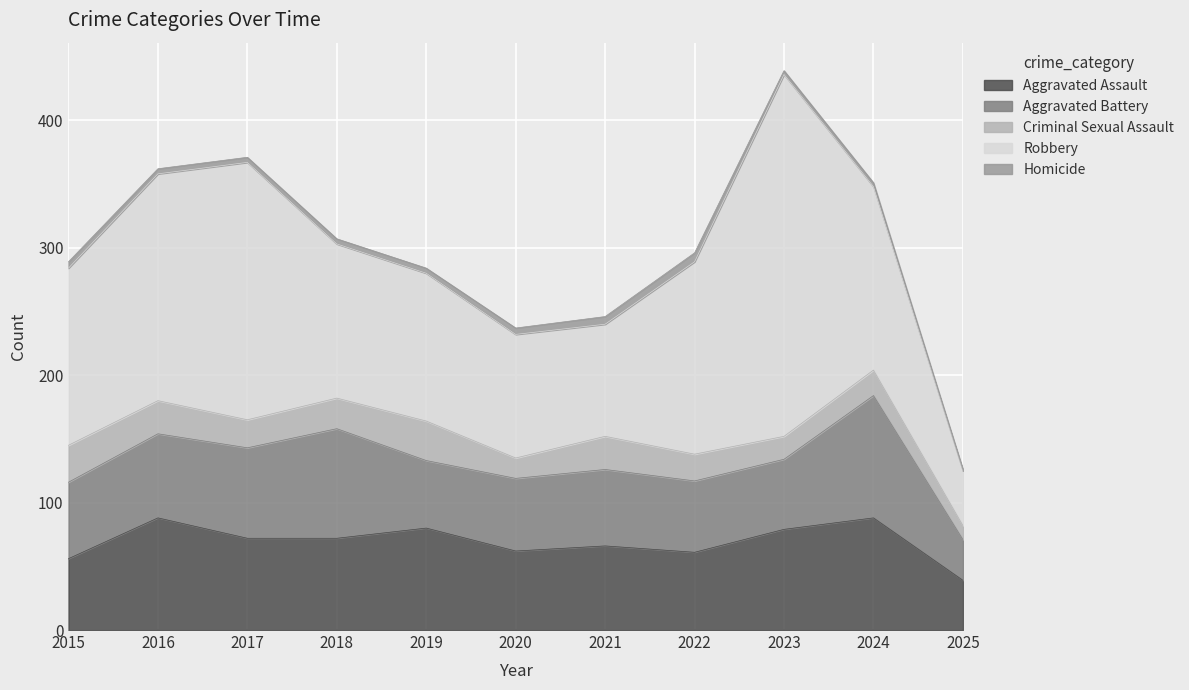

List the series in order of their peak value, highest first.

Robbery, Aggravated Battery, Aggravated Assault, Criminal Sexual Assault, Homicide